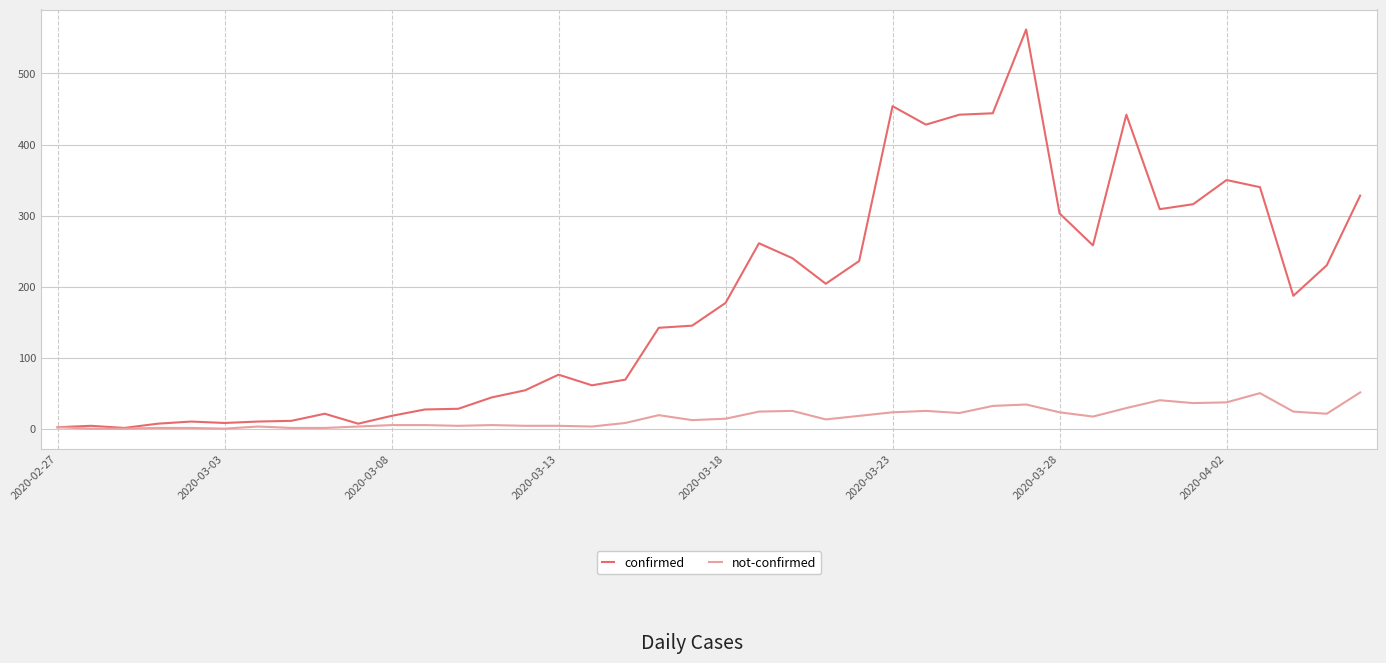

Which series has the widest spread of values?

confirmed